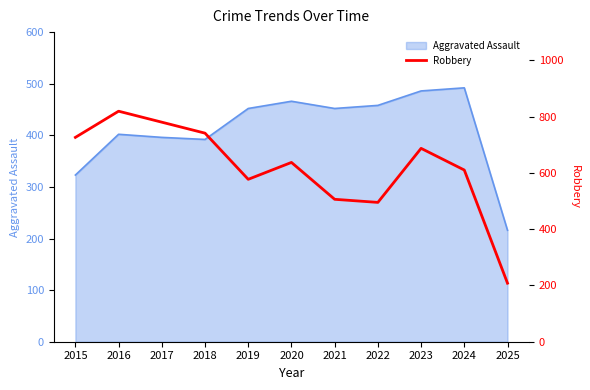

Where is the data nearest to the value 513?

2021